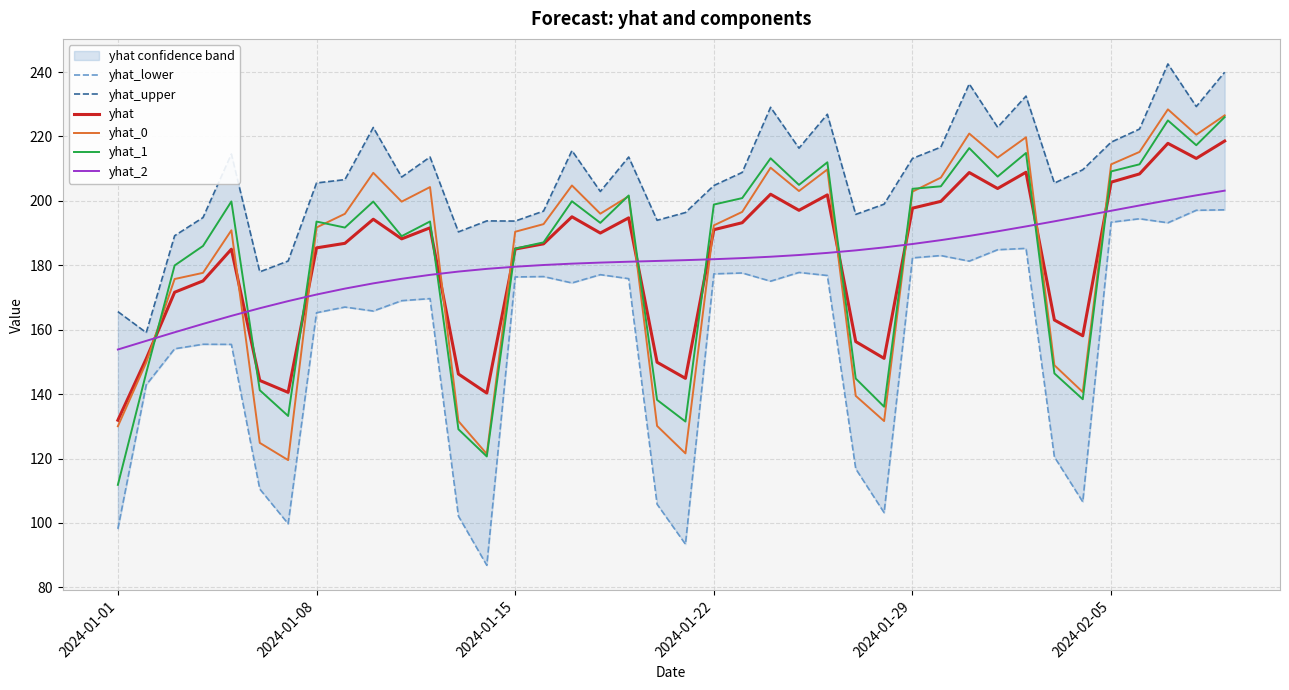

Rank the series by their maximum value, from lowest to highest.

yhat_lower, yhat_2, yhat, yhat_1, yhat_0, yhat_upper